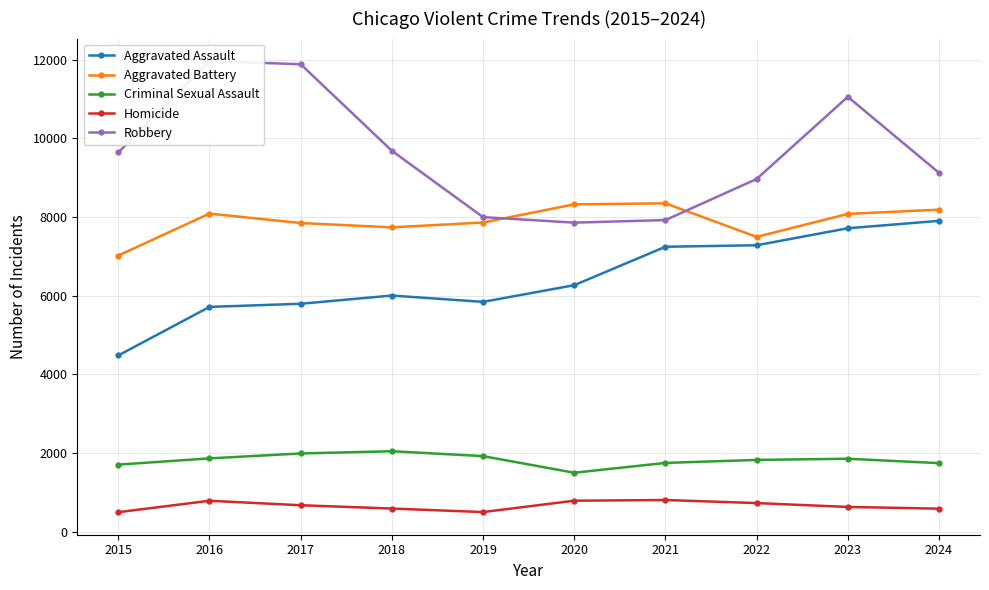

How many data points does each series have?

10